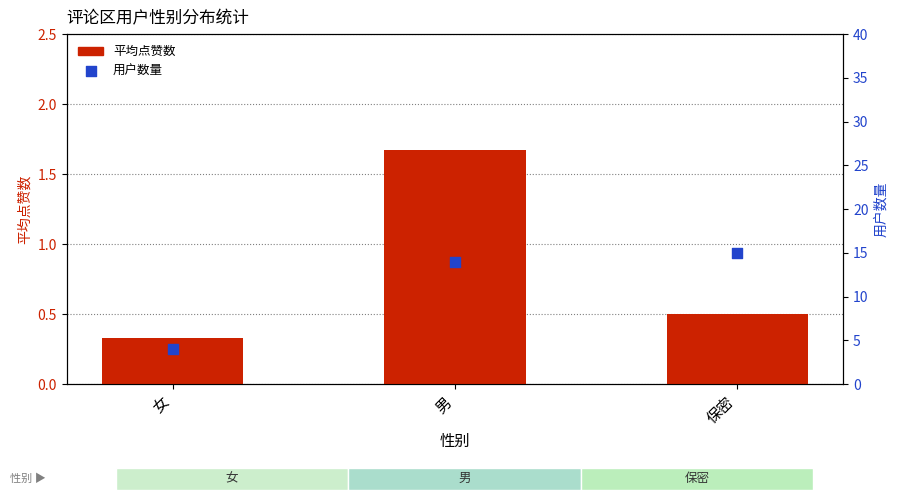

What are all the series names shown in the legend?

平均点赞数, 用户数量